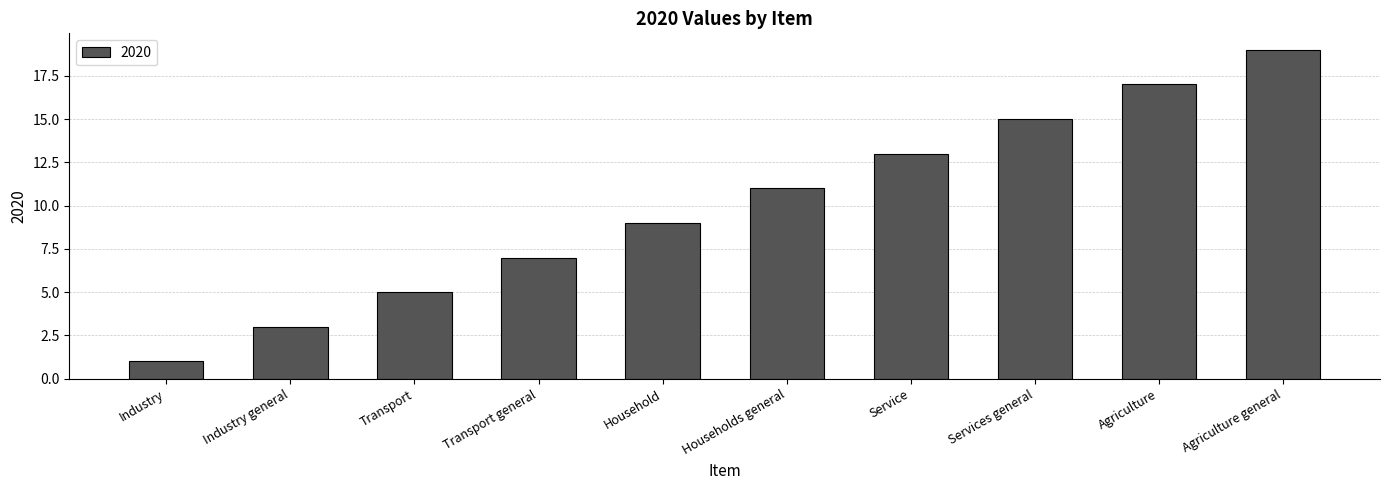

Which label corresponds to the smallest value in the chart?

Industry